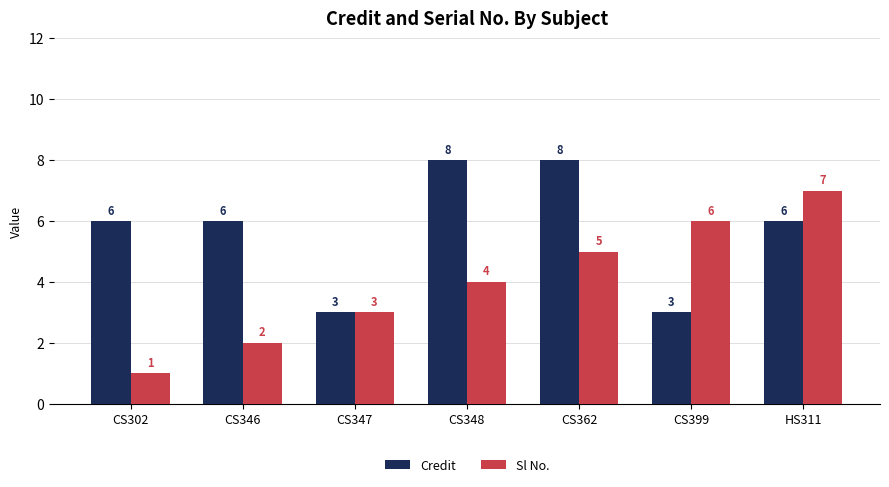

The value of Credit at CS362 is 8. True or false?

True